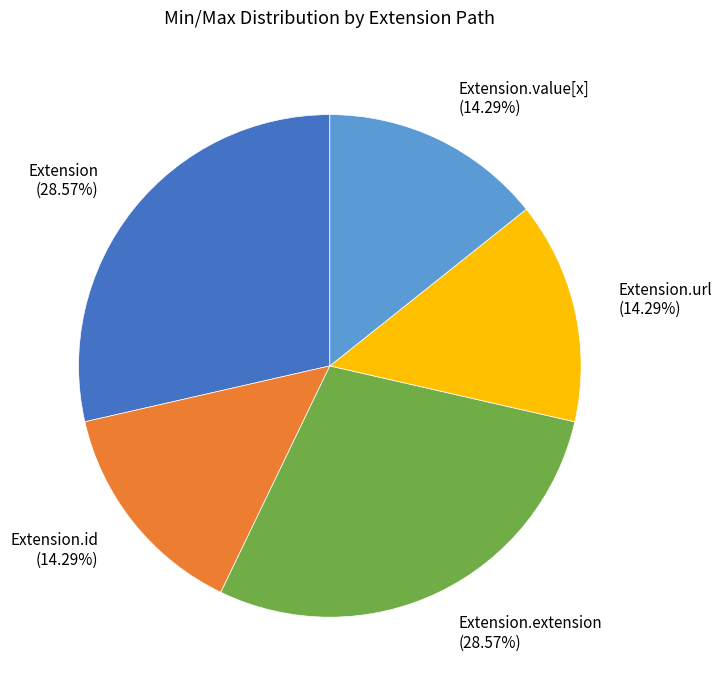

Approximately how many times larger is the value at Extension.value[x] (14.29%) compared to Extension.url (14.29%)?

1.0